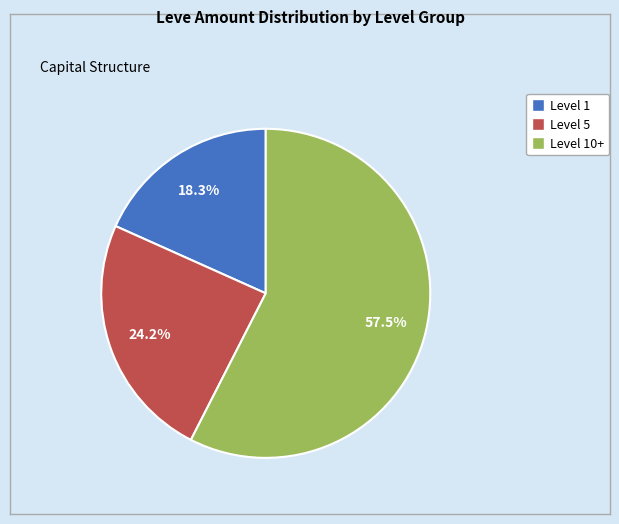

Is there a majority slice in this chart?

Yes